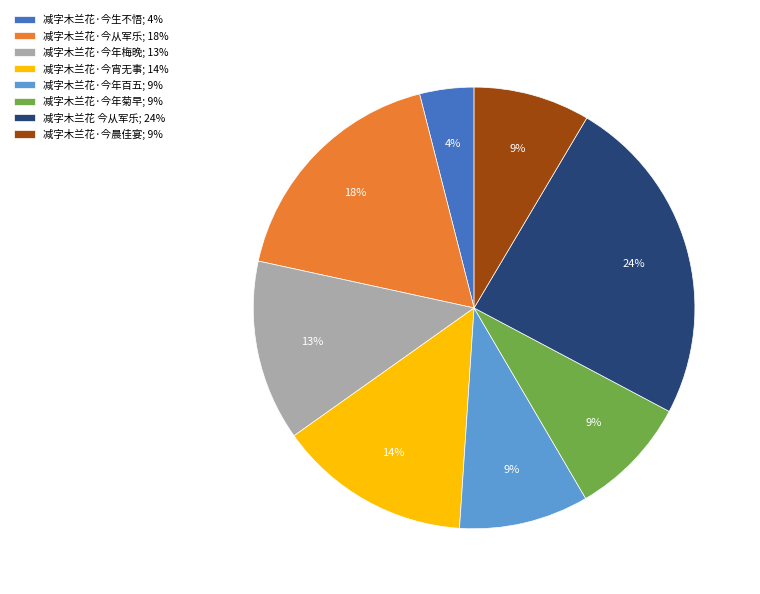

To the nearest percent, what percentage of the pie is 减字木兰花·今年百五?

9%